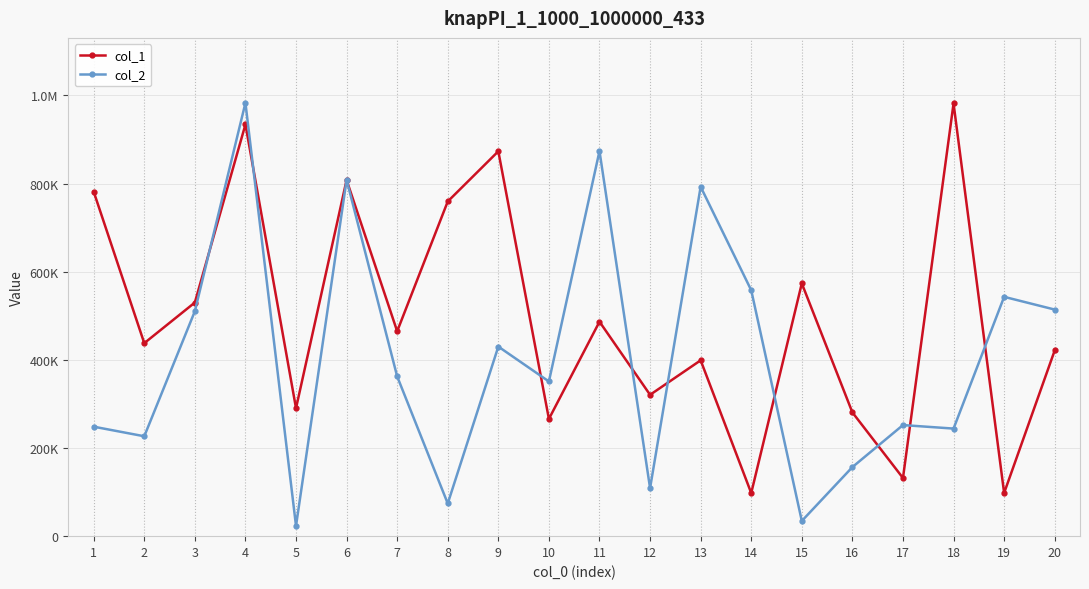

What are all the series names shown in the legend?

col_1, col_2